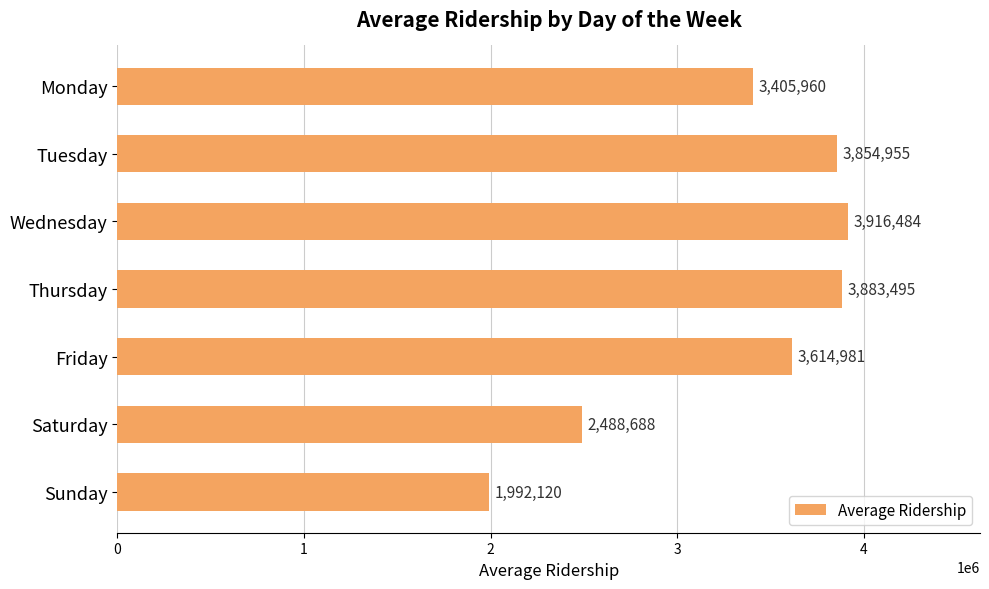

Read the value at Wednesday.

3916483.7